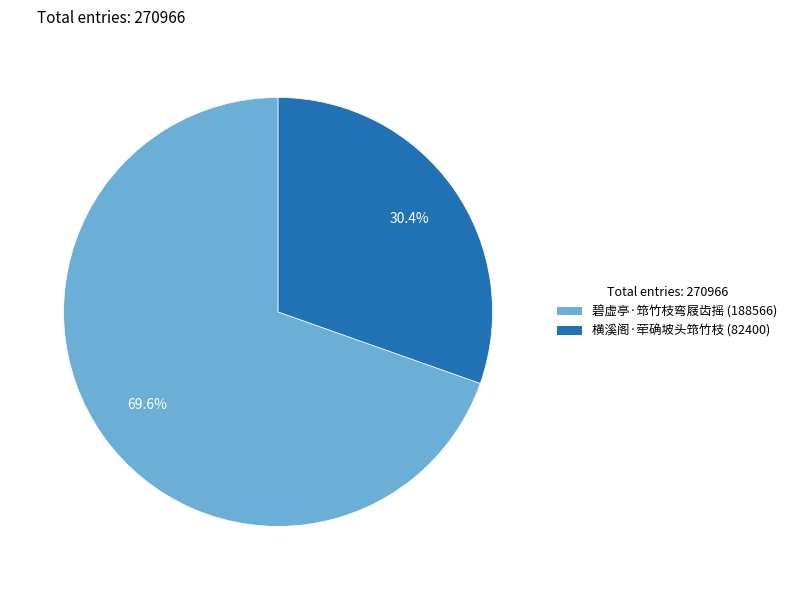

Combined, what portion of the pie is 碧虚亭·筇竹枝弯屐齿摇 and 横溪阁·荦确坡头筇竹枝?

100.0%